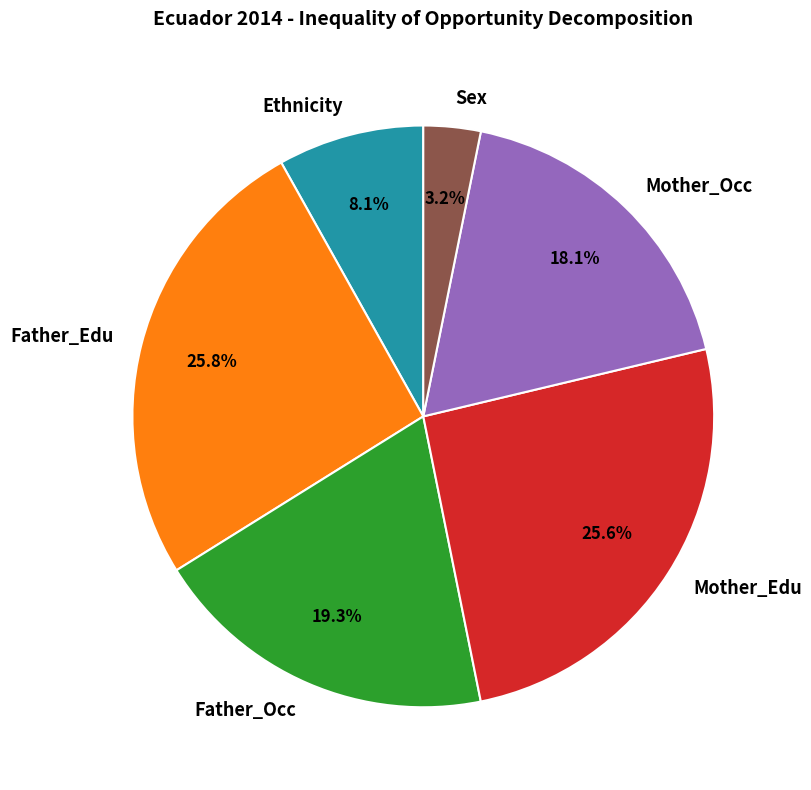

To the nearest percent, what is the combined percentage of Father_Occ and Sex?

22%